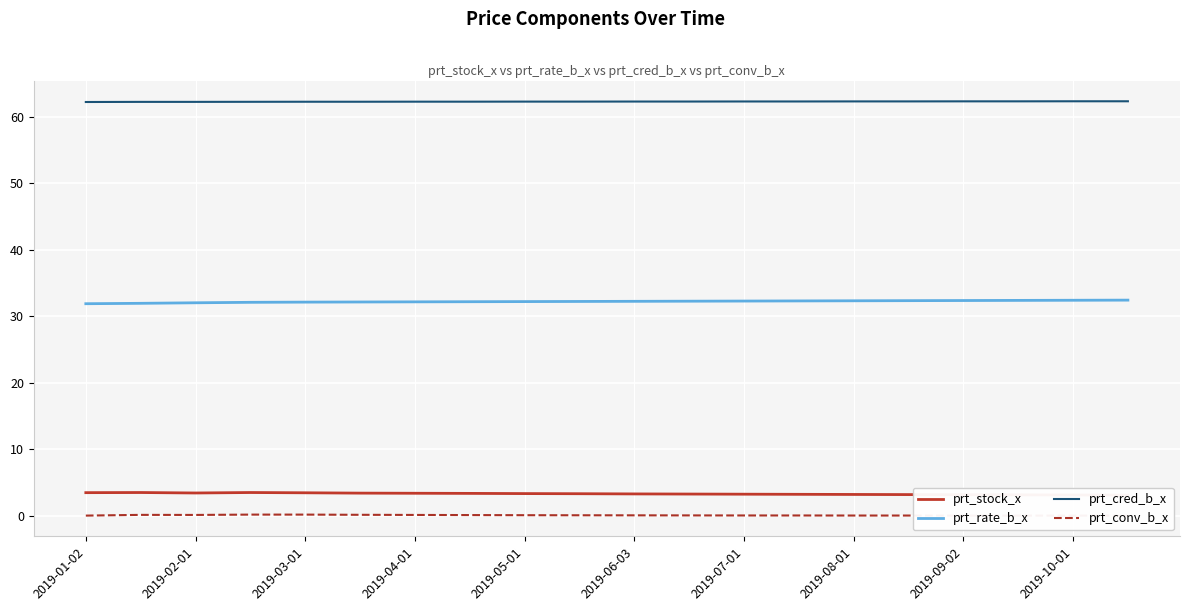

True or false: prt_cred_b_x and prt_rate_b_x cross at least once.

False